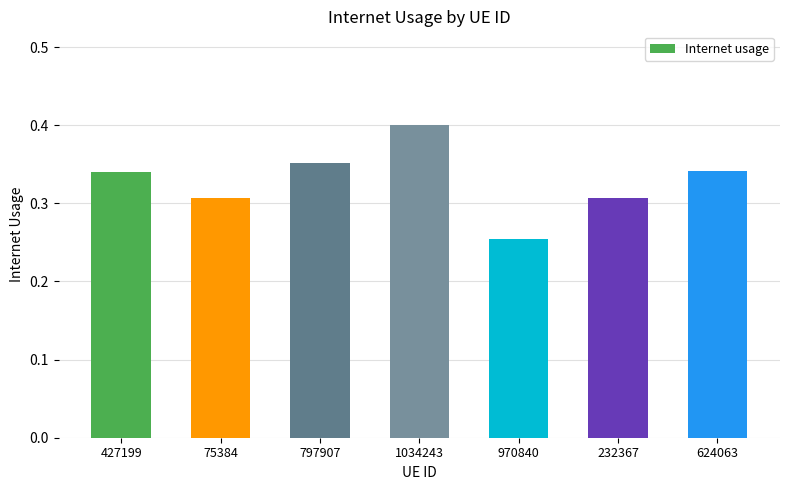

Which has a higher value, 75384 or 1034243?

1034243